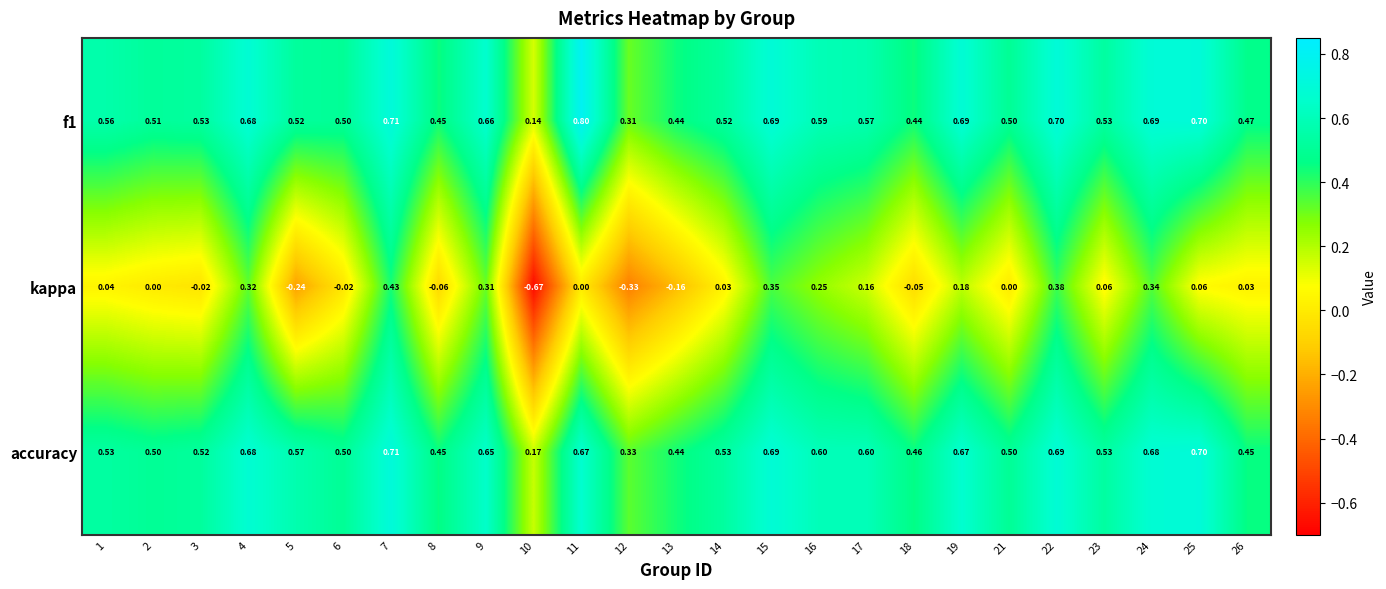

Which series changed the most between 13 and 26?

kappa